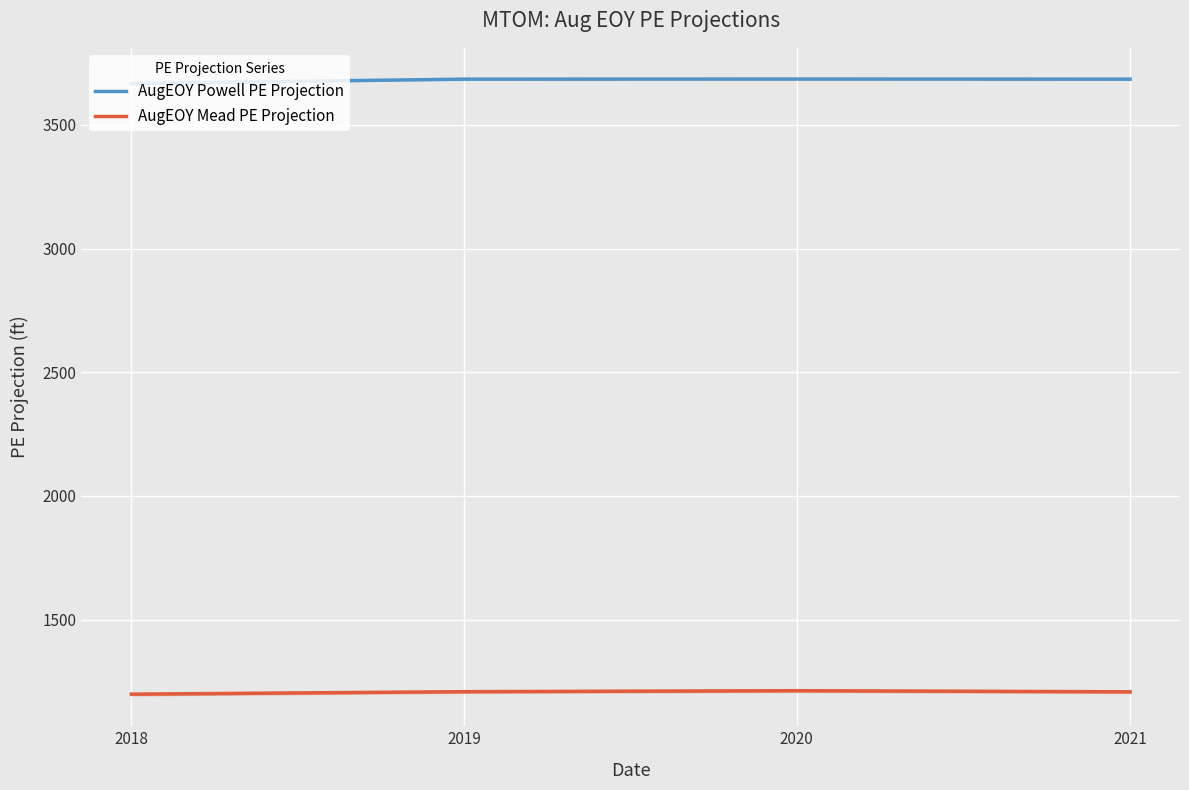

True or false: AugEOY Powell PE Projection and AugEOY Mead PE Projection intersect in this chart.

False